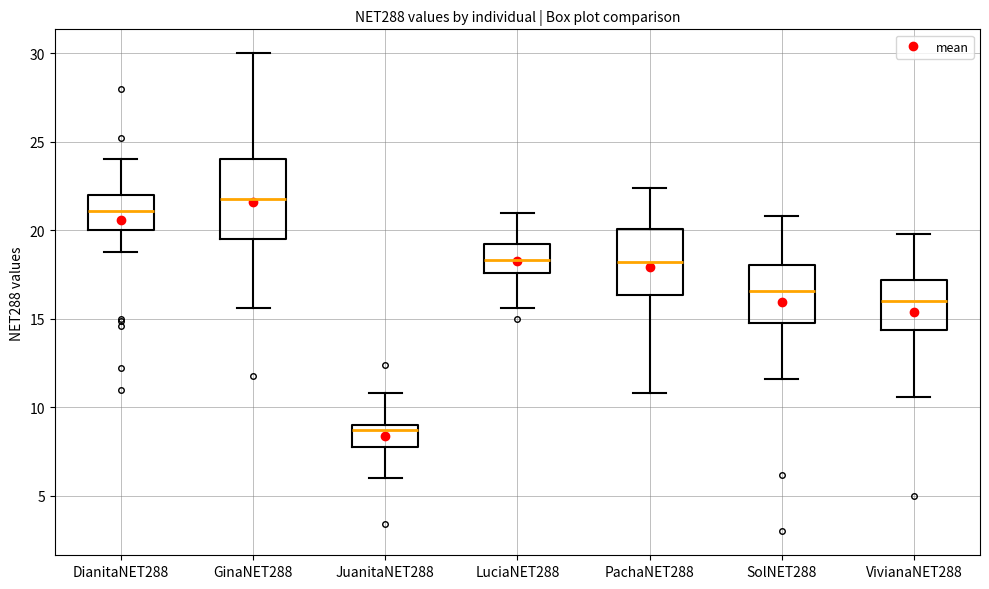

Which box is the tallest, from its lower edge to its upper edge?

GinaNET288